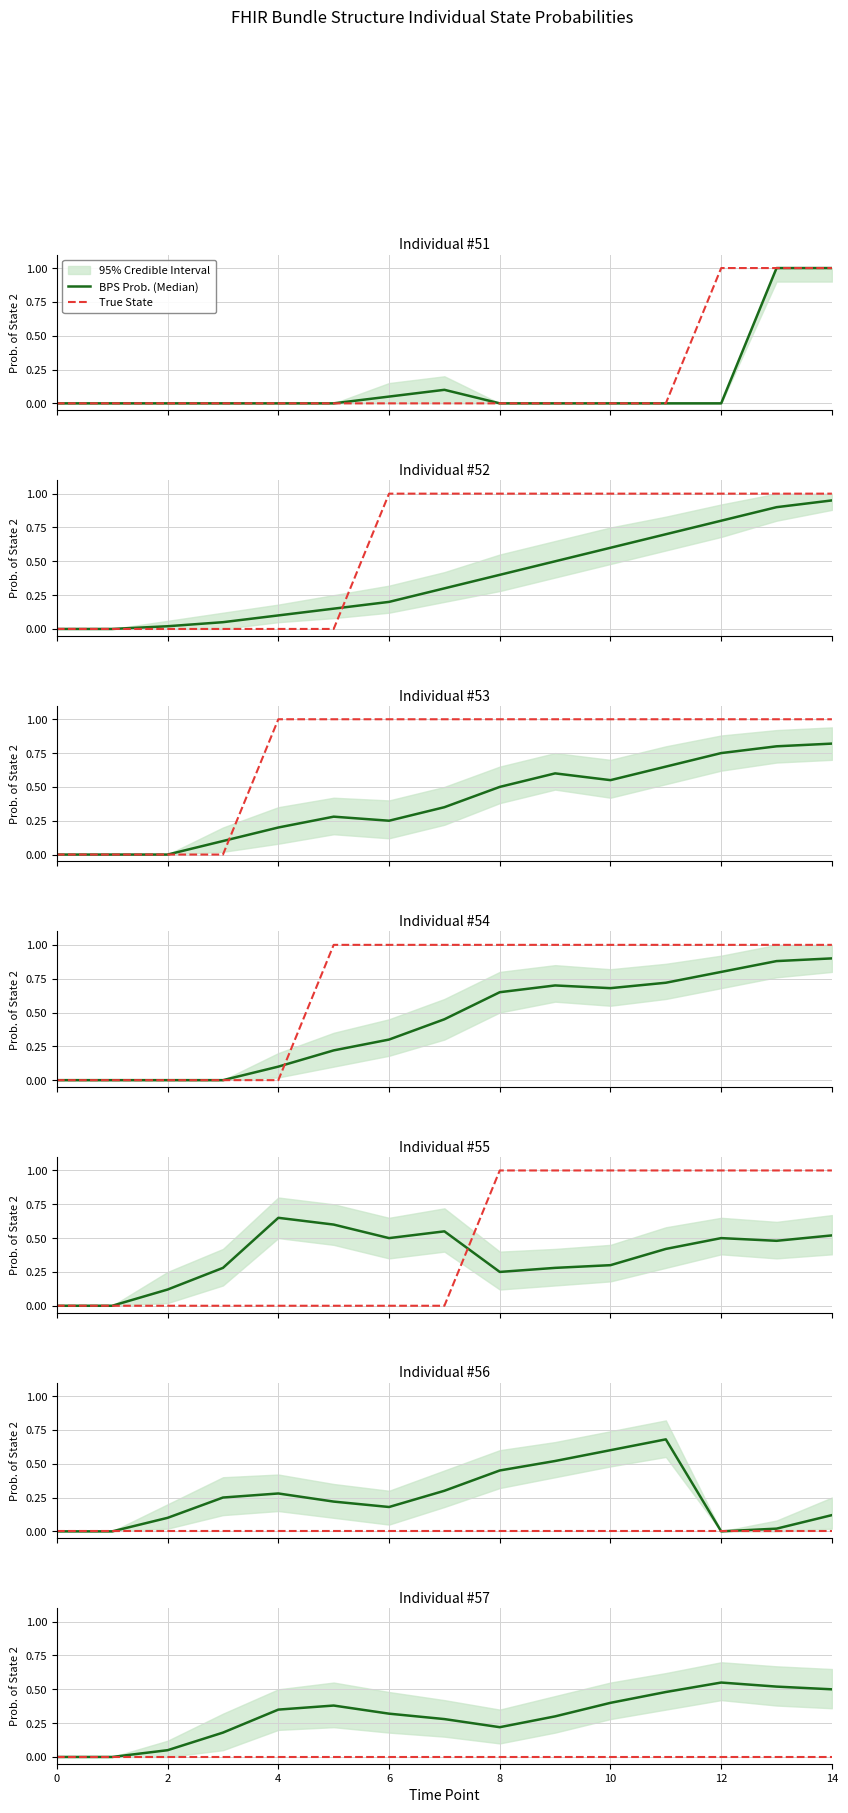

List the series in order of their peak value, highest first.

BPS Prob. (Median), True State